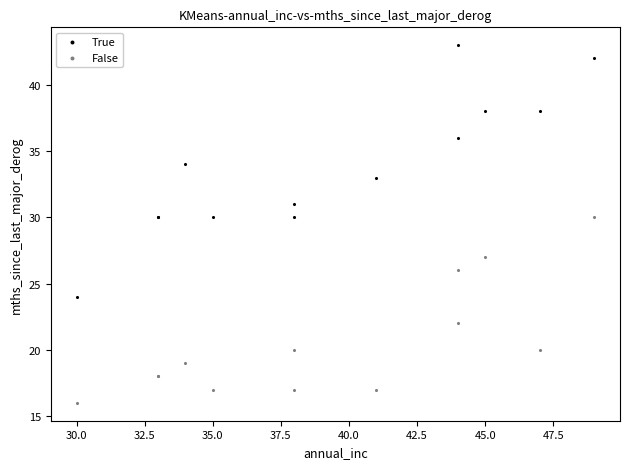

Which series has the widest spread of Y values?

True